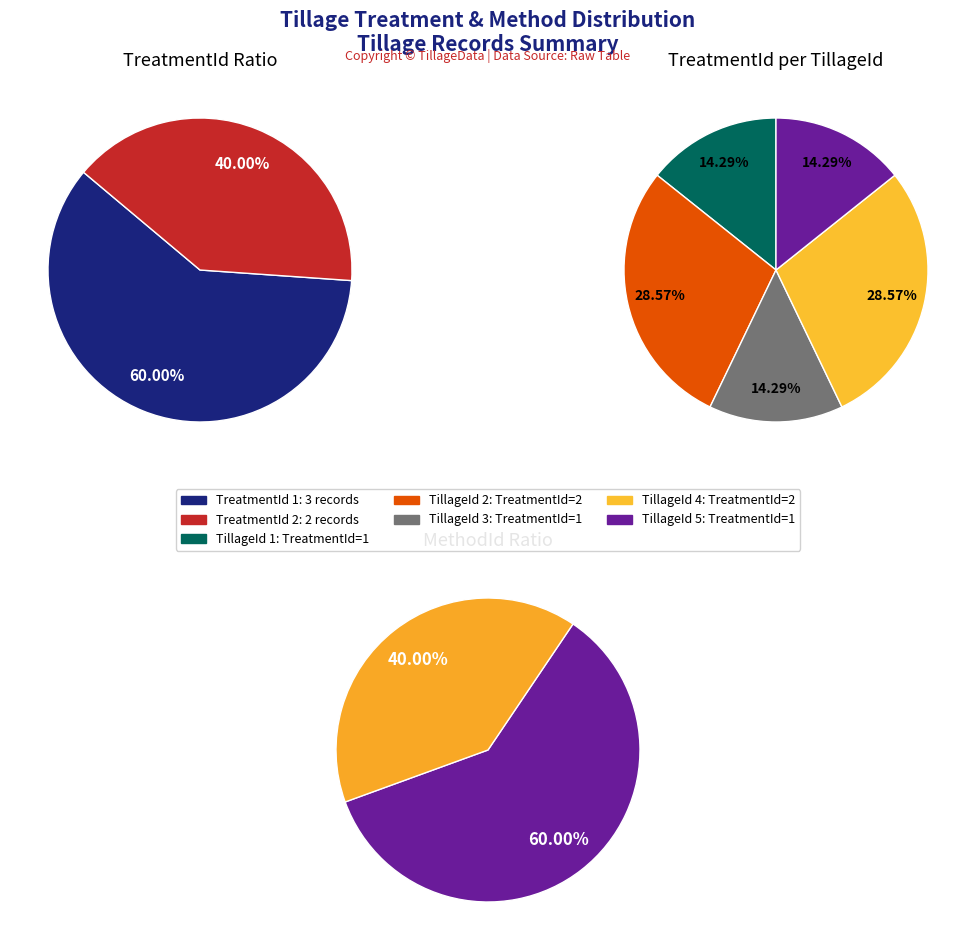

What is the change in value from 2 to 5?

-1